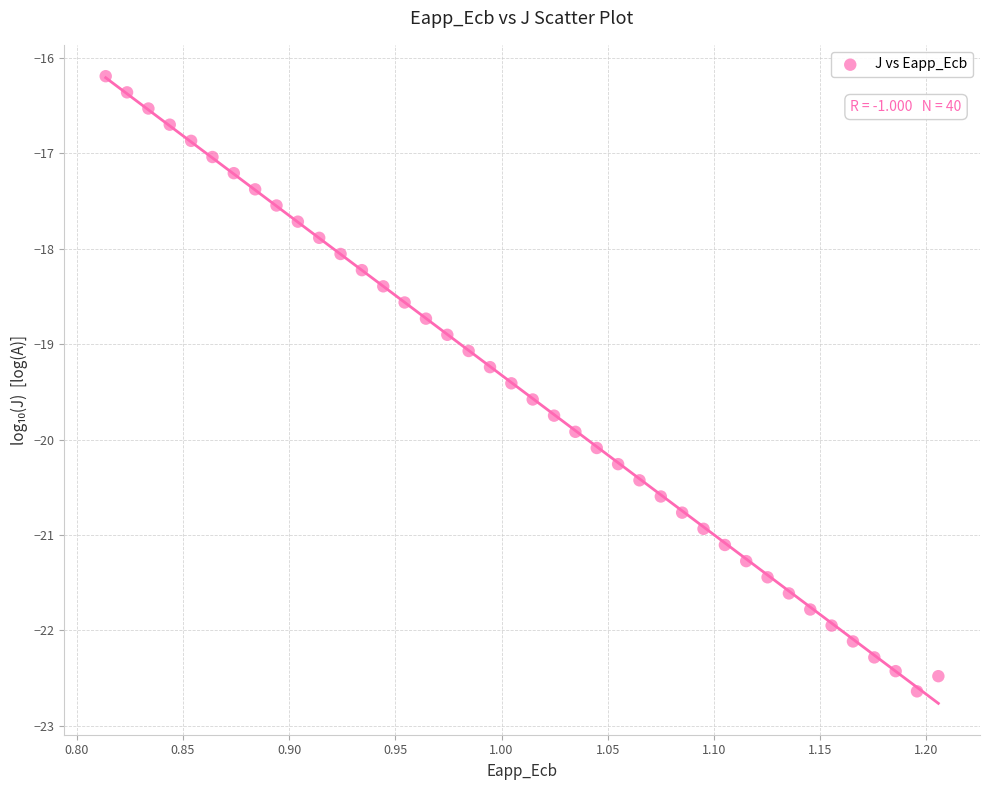

What is the range of X values (max minus min)?

0.4